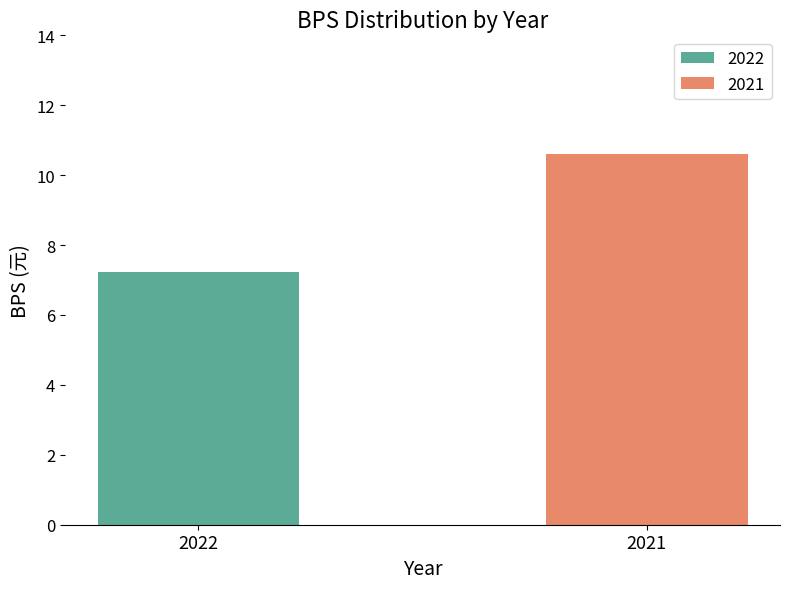

List the series in order of their overall mean, lowest first.

2022, 2021